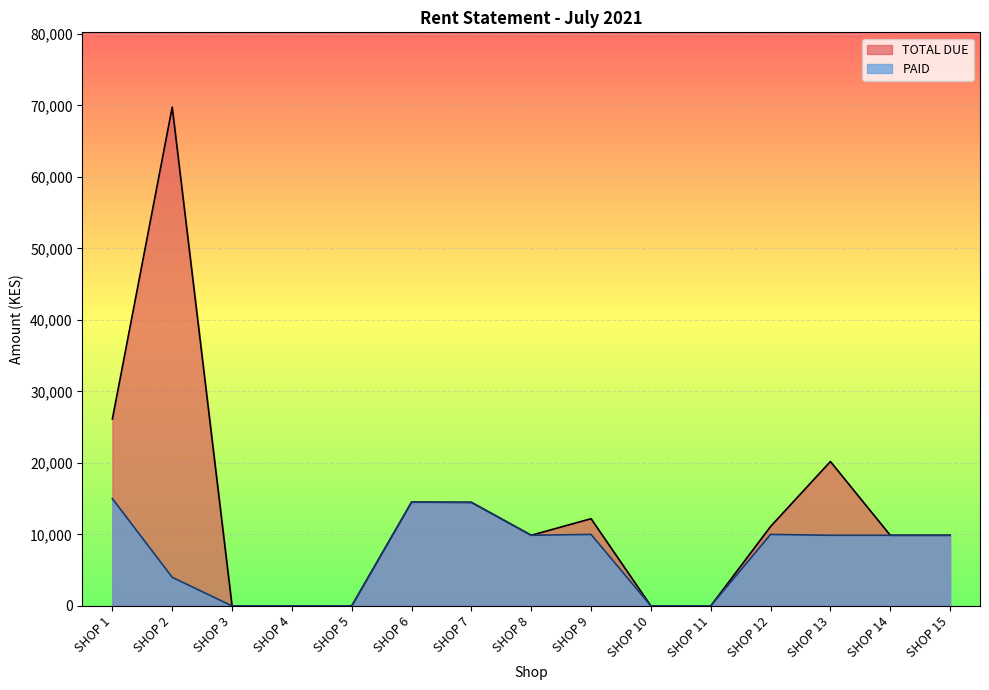

True or false: TOTAL DUE has a value of -45433 at SHOP 3.

False